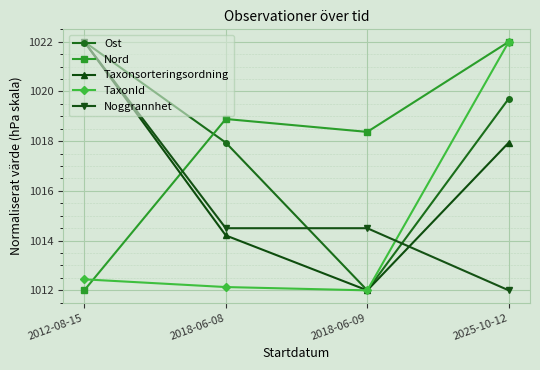

Does the chart have visible grid lines?

Yes